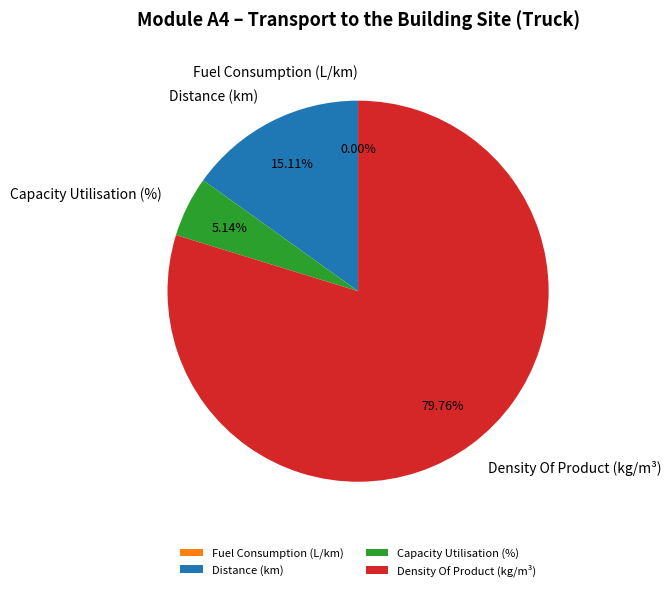

Approximately how many times larger is the value at Distance (km) compared to Capacity Utilisation (%)?

2.9